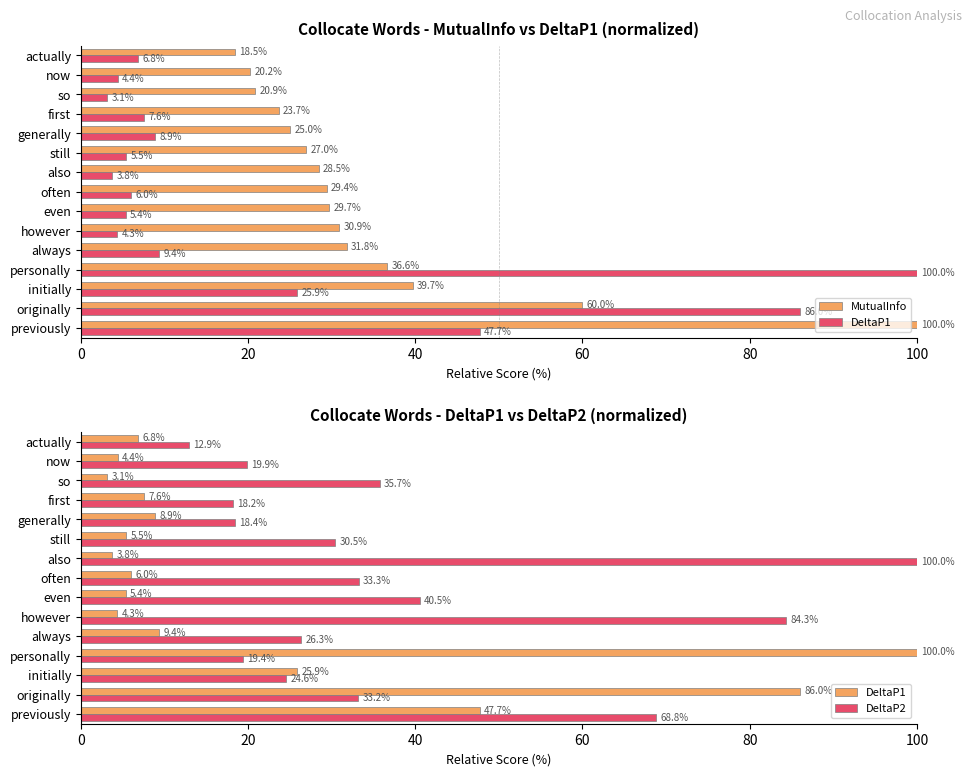

What is the maximum value for MutualInfo?

100.0